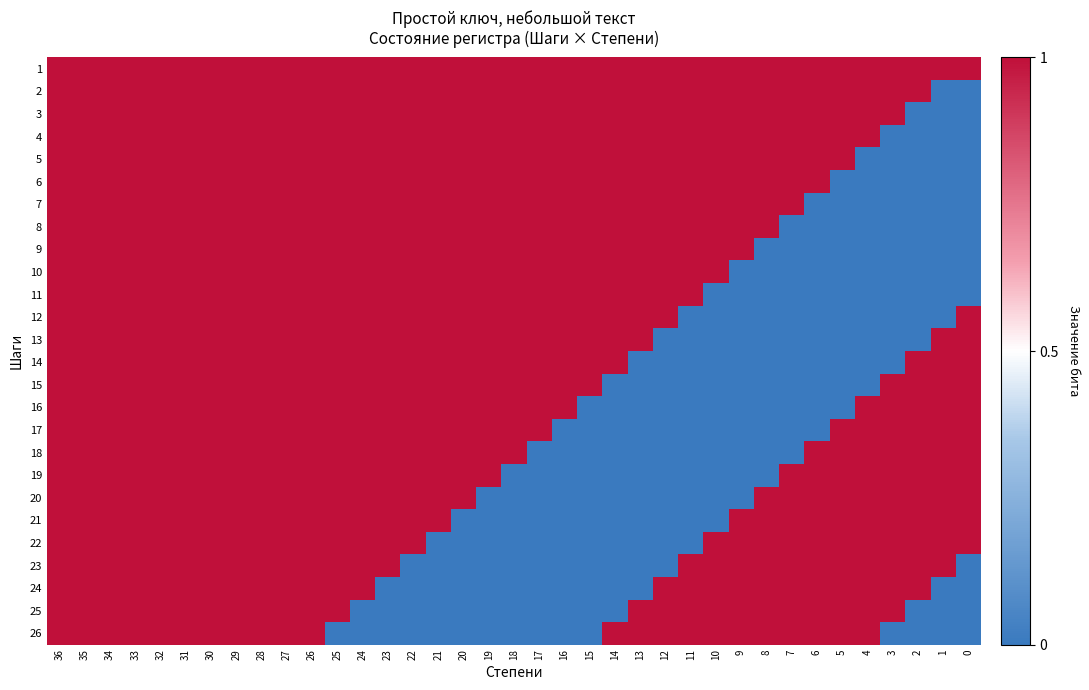

What is the greatest value displayed?

1